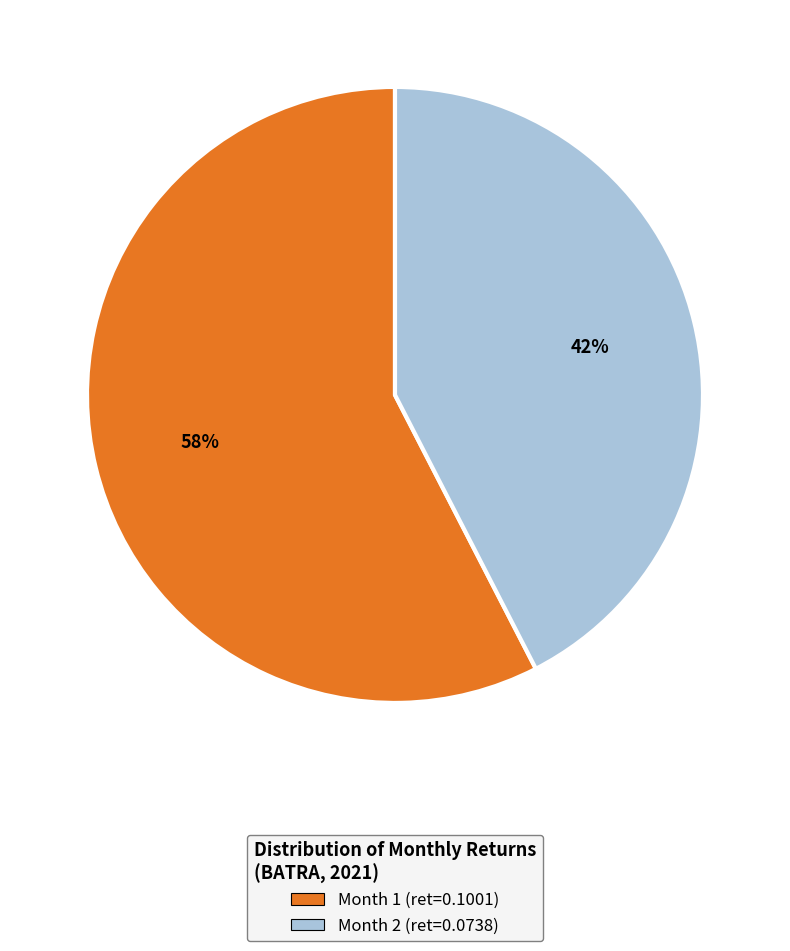

How many segments does this pie chart have?

2